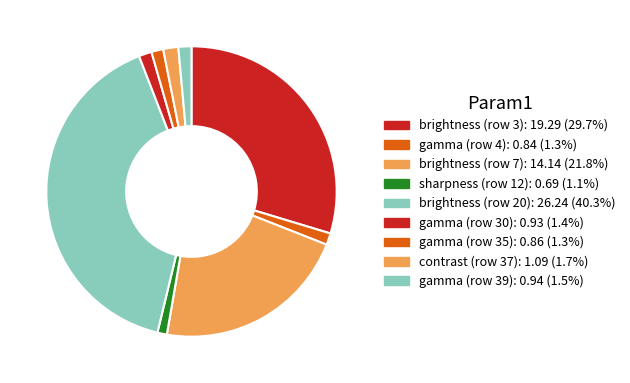

What percentage is the brightness (row 3) slice, to the nearest percent?

30%